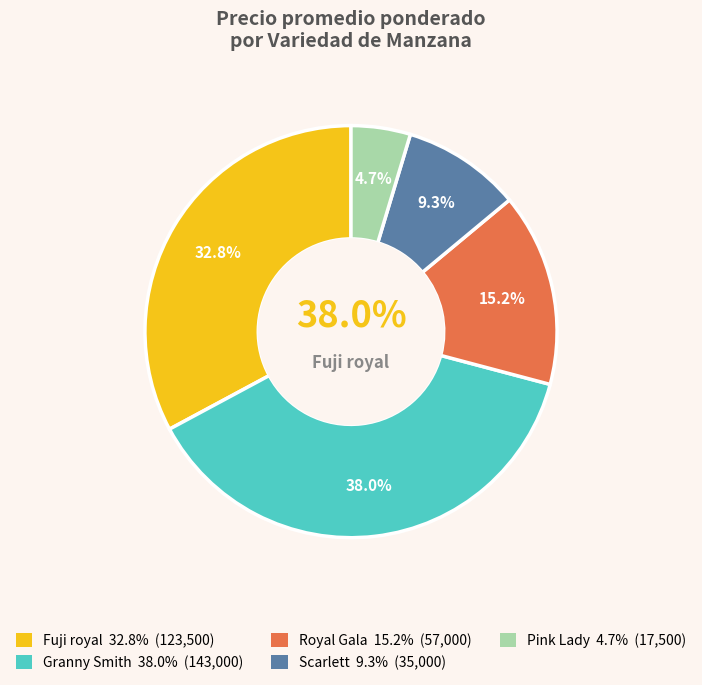

Does 38 represent more than half of the total?

No